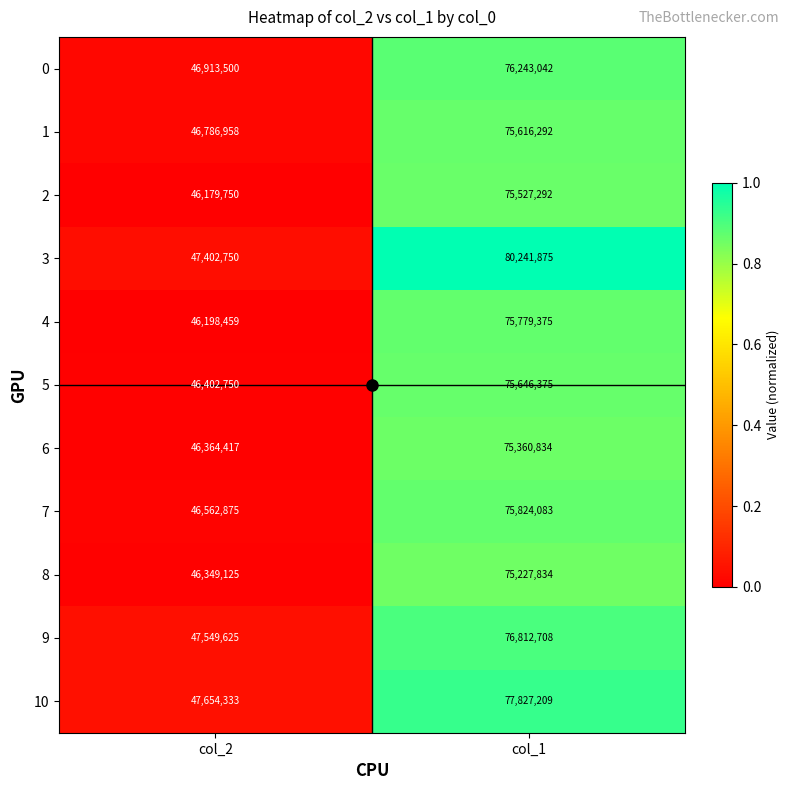

The 9 series shows 15603553 at col_2. True or false?

False